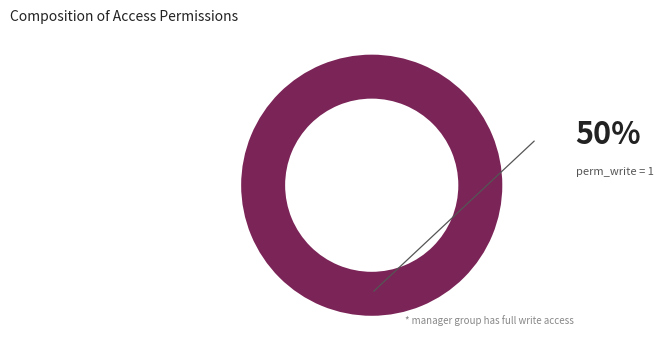

Does template_template_manager account for over 50% of the chart?

Yes